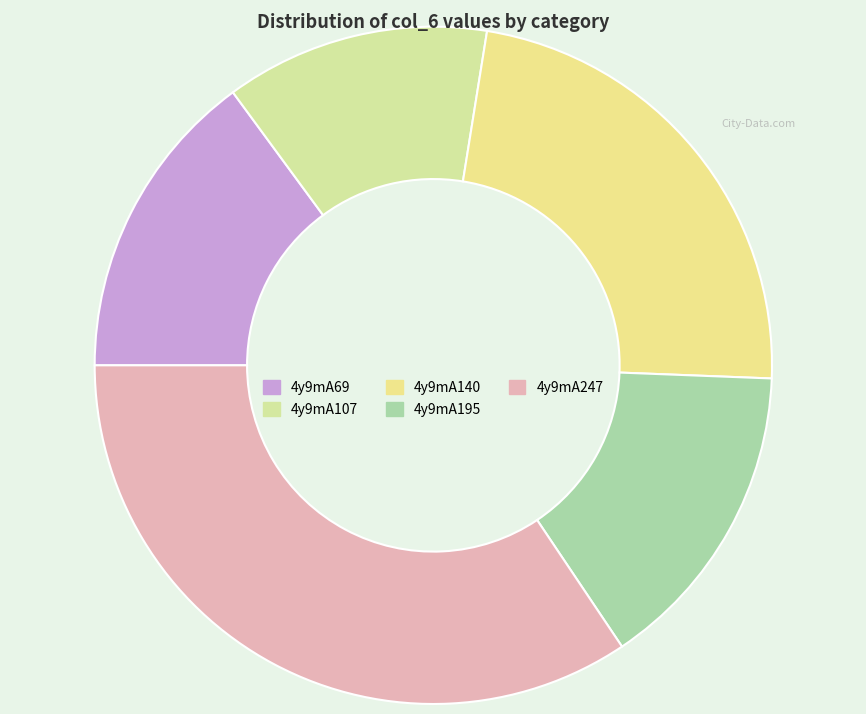

What is the largest slice in the pie chart?

4y9mA247